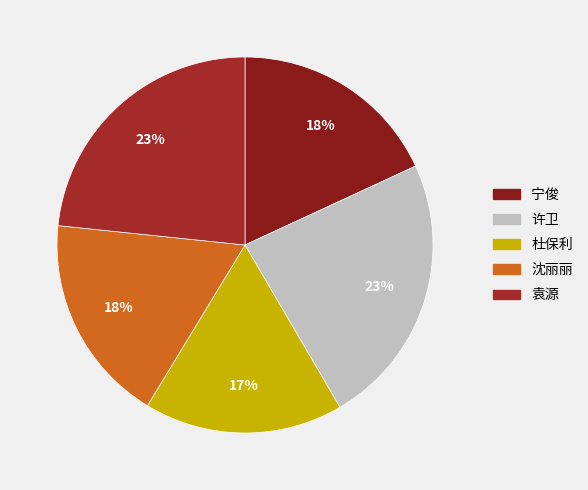

Count the number of slices in the pie.

5